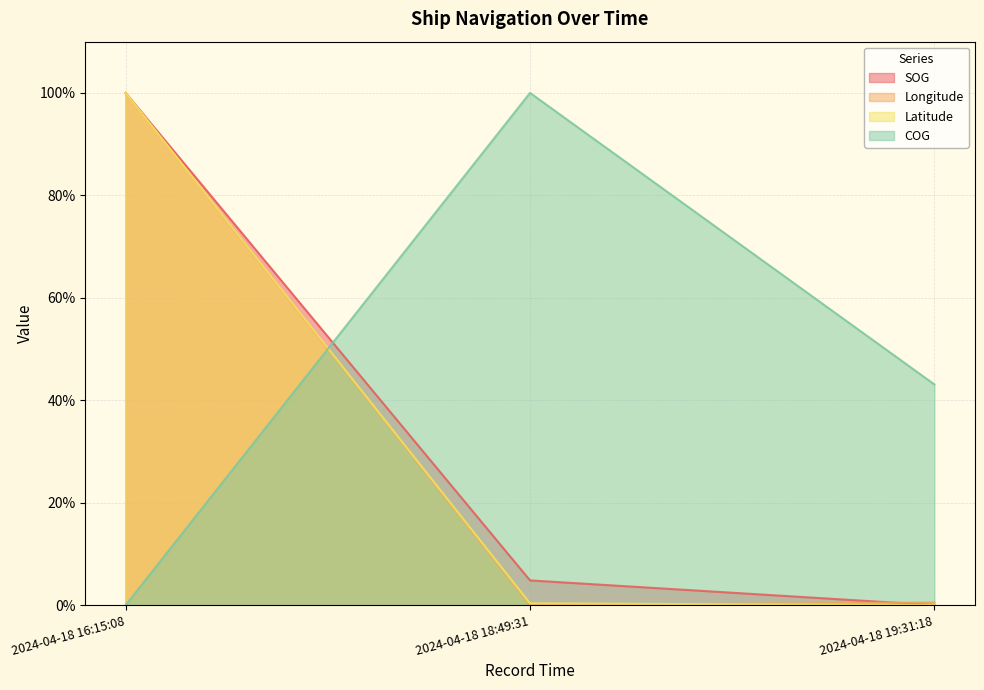

Count the number of data series in this chart.

4